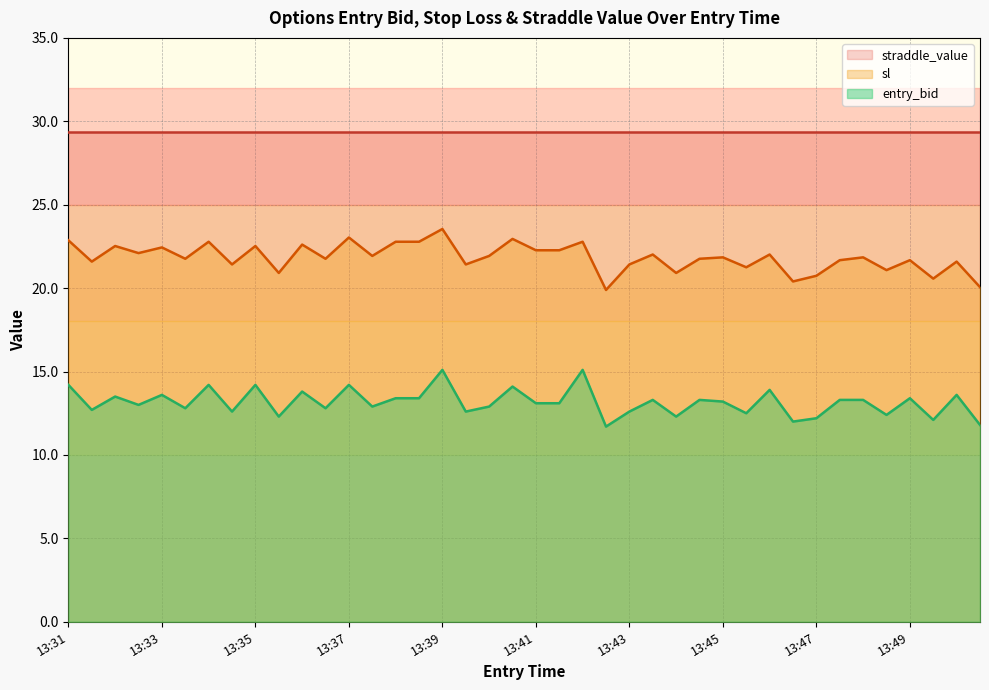

What is the minimum value for entry_bid?

11.7